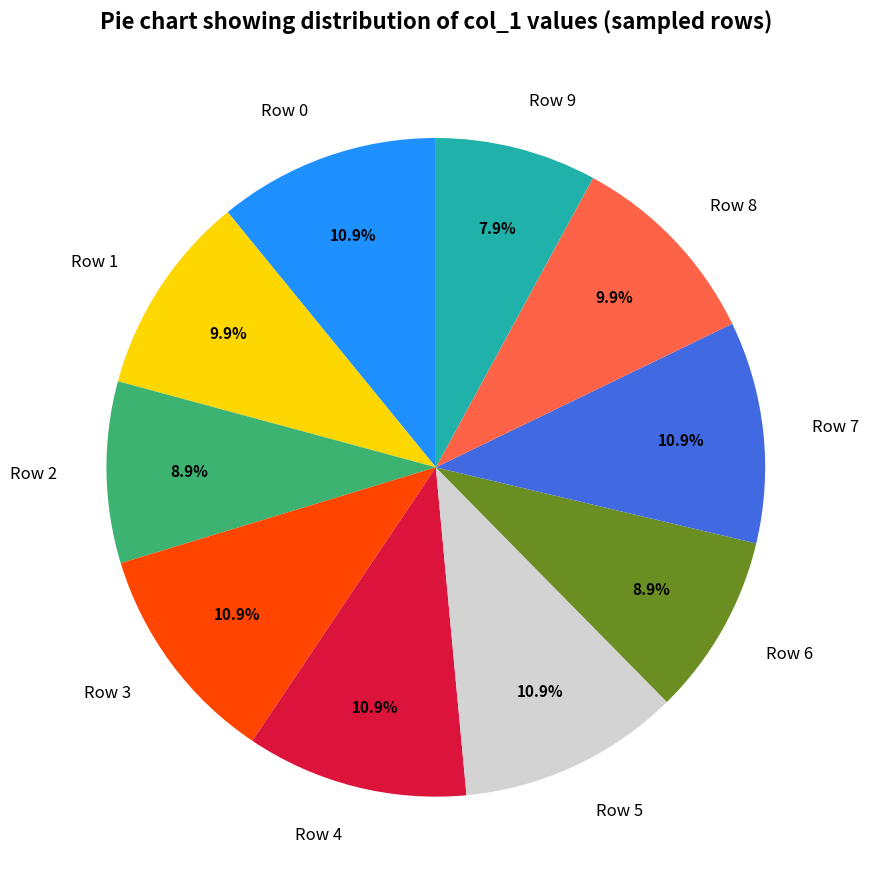

To the nearest percent, what is the difference between the largest and smallest slice percentages?

3%